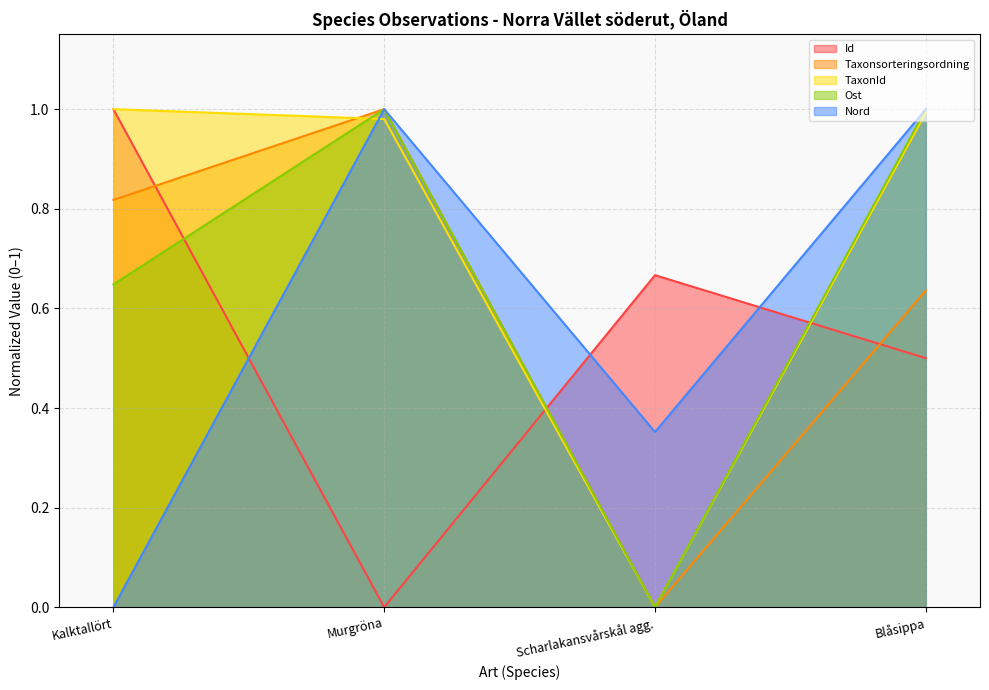

The value of TaxonId at Kalktallört is 1.0. True or false?

True